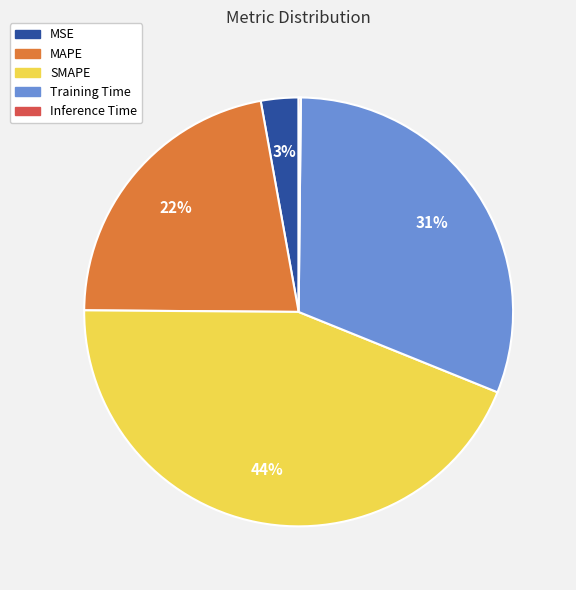

Which slice is the largest?

SMAPE